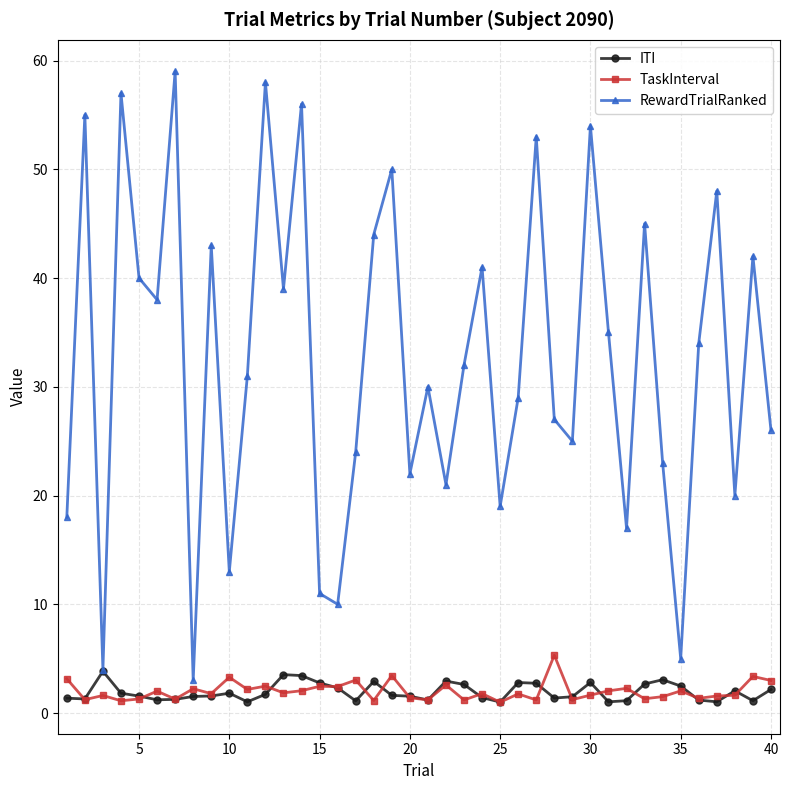

What is the value of the TaskInterval point at the 35th from the left?

2.0